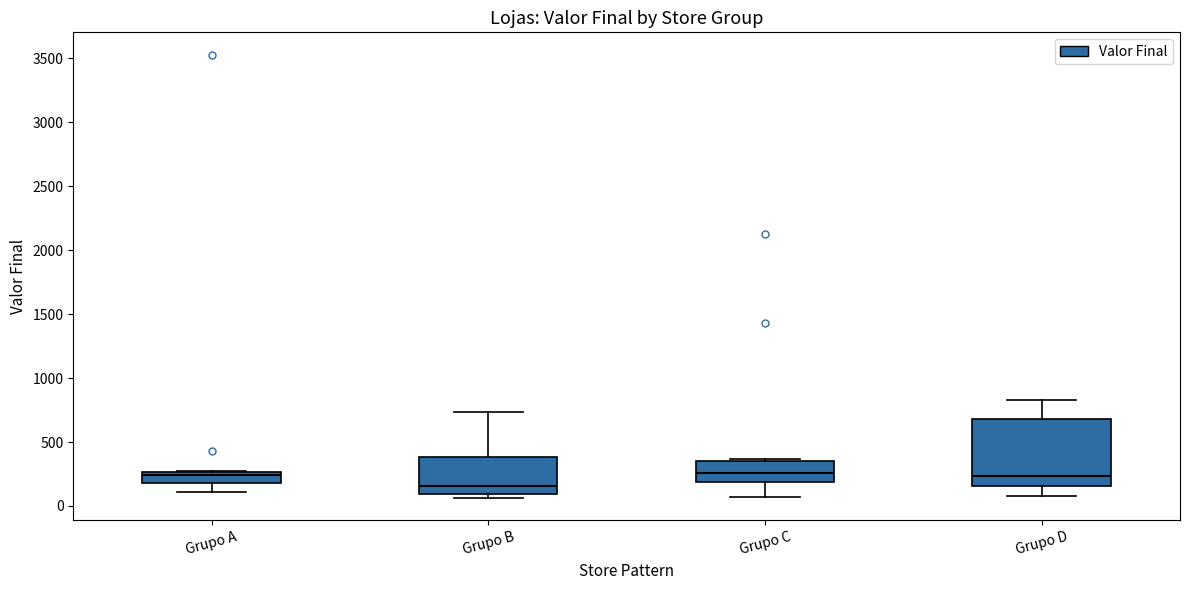

Which box is the tallest, from its lower edge to its upper edge?

Grupo D